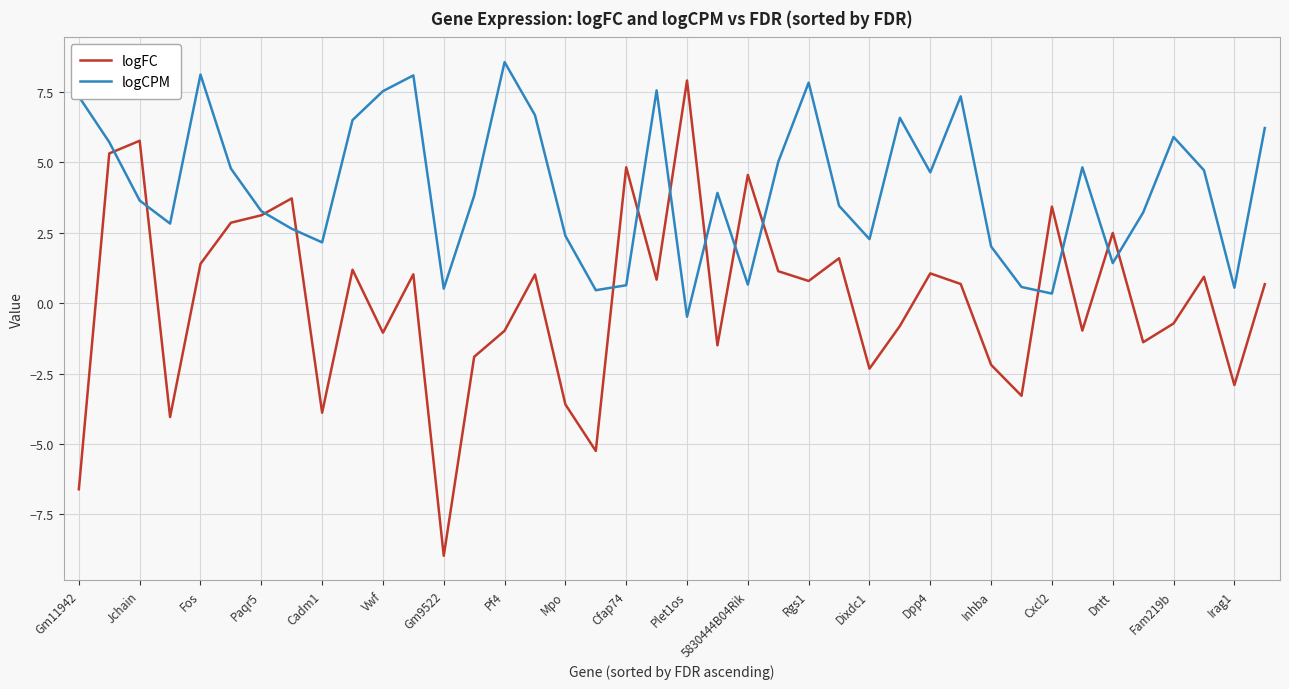

List the series in order of their overall mean, highest first.

logCPM, logFC